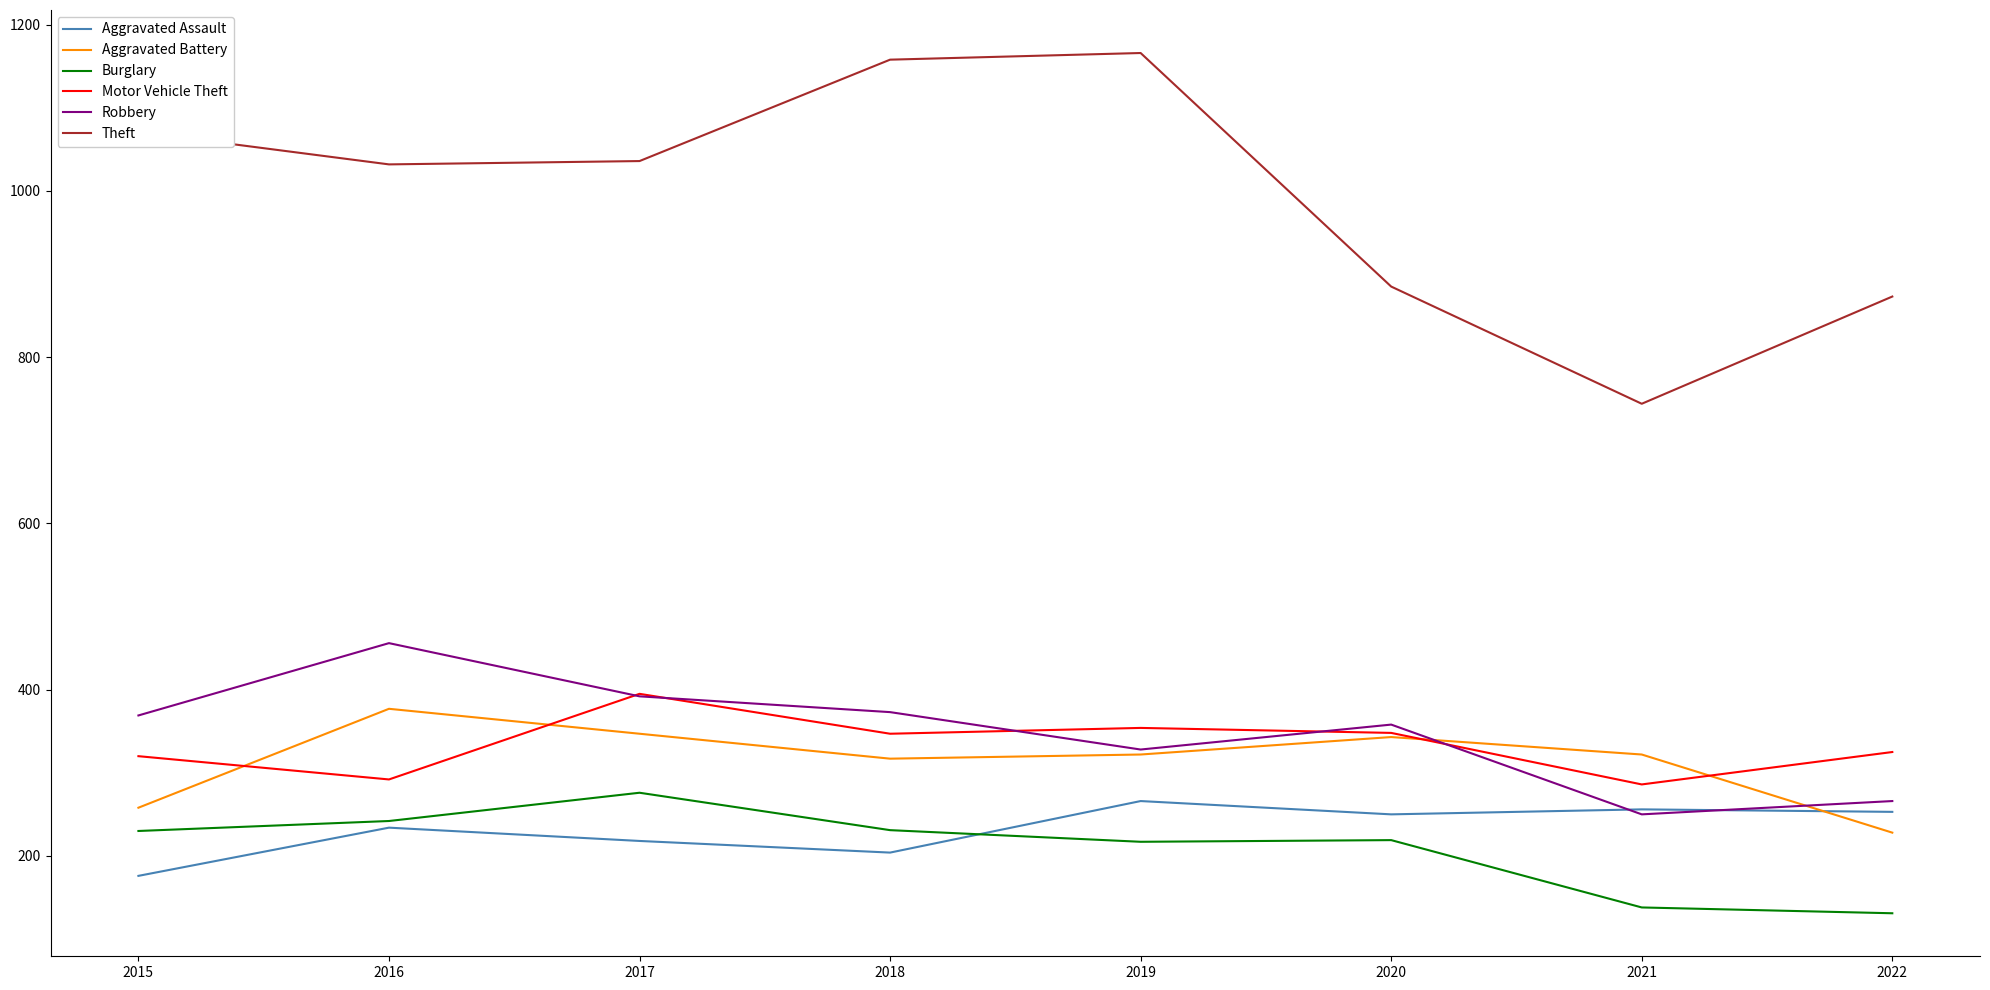

Is the value of Burglary at 2016 greater than the value of Motor Vehicle Theft at 2019?

No